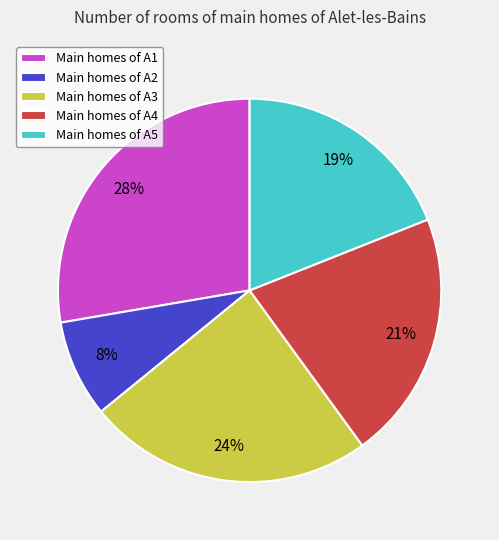

Between Main homes of A5 and Main homes of A3, which is larger?

Main homes of A3